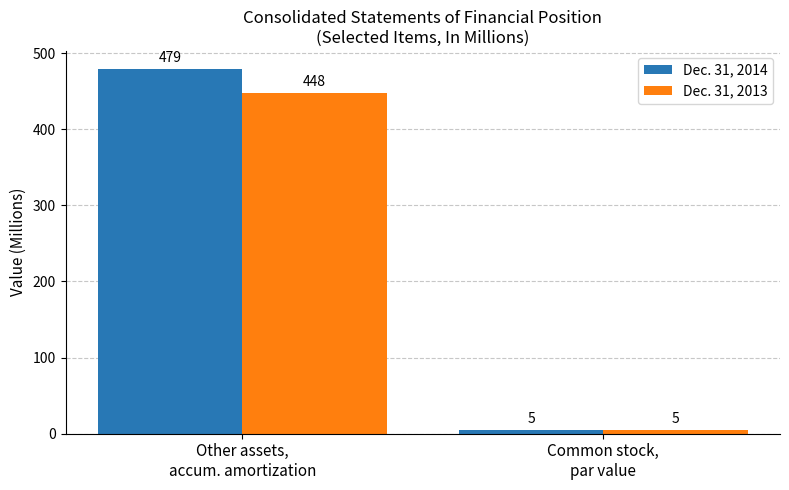

Read the Dec. 31, 2014 value at Other assets,
accum. amortization, to the nearest 50.

500